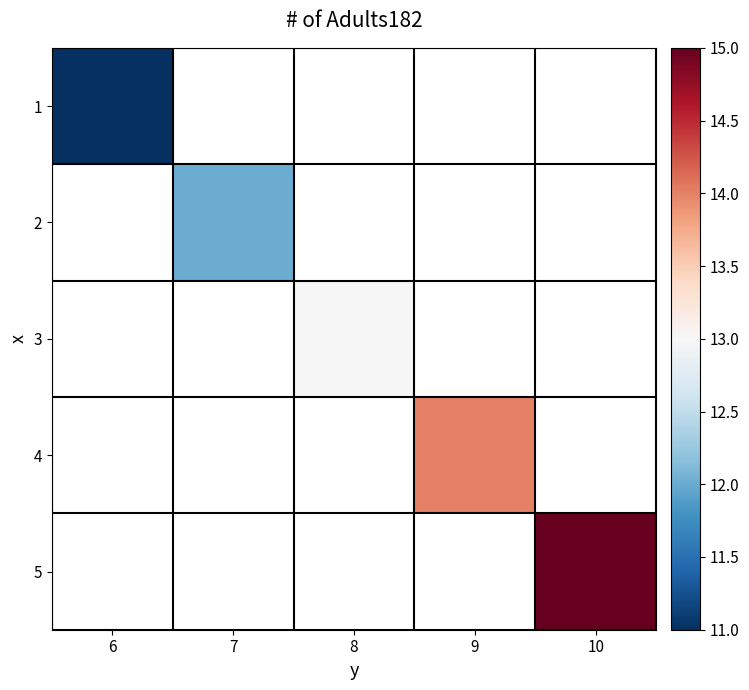

Read the 3 value at 8.

13.0